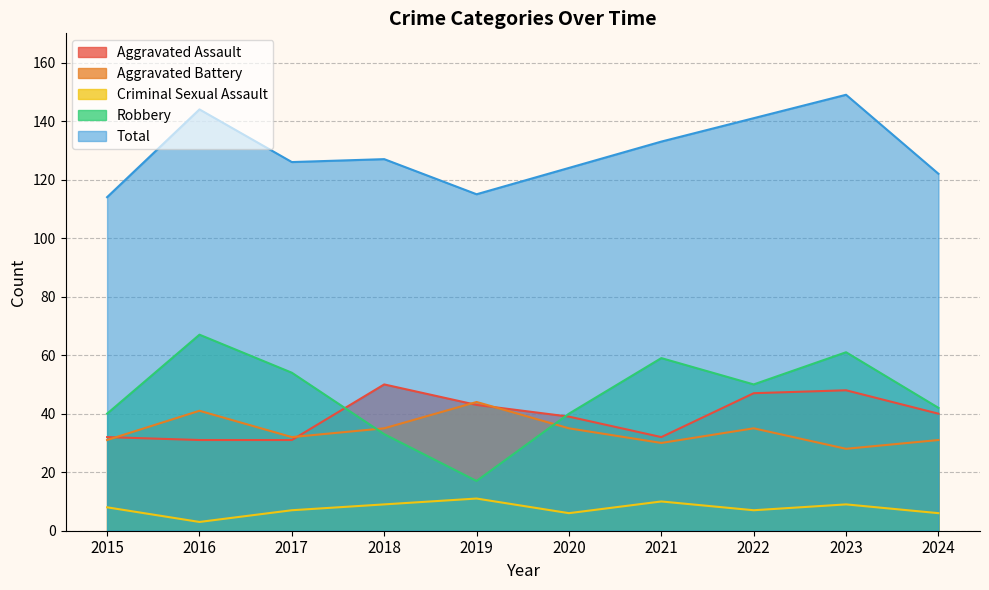

At which category is the sum across all series the highest?

2023